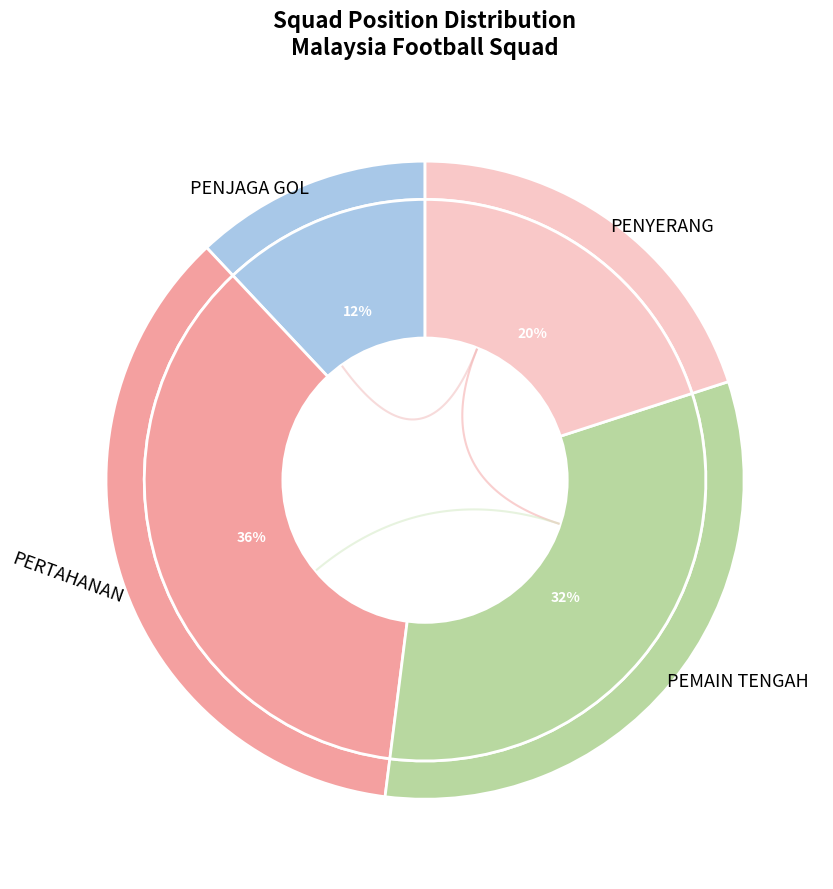

What is the largest slice in the pie chart?

PERTAHANAN